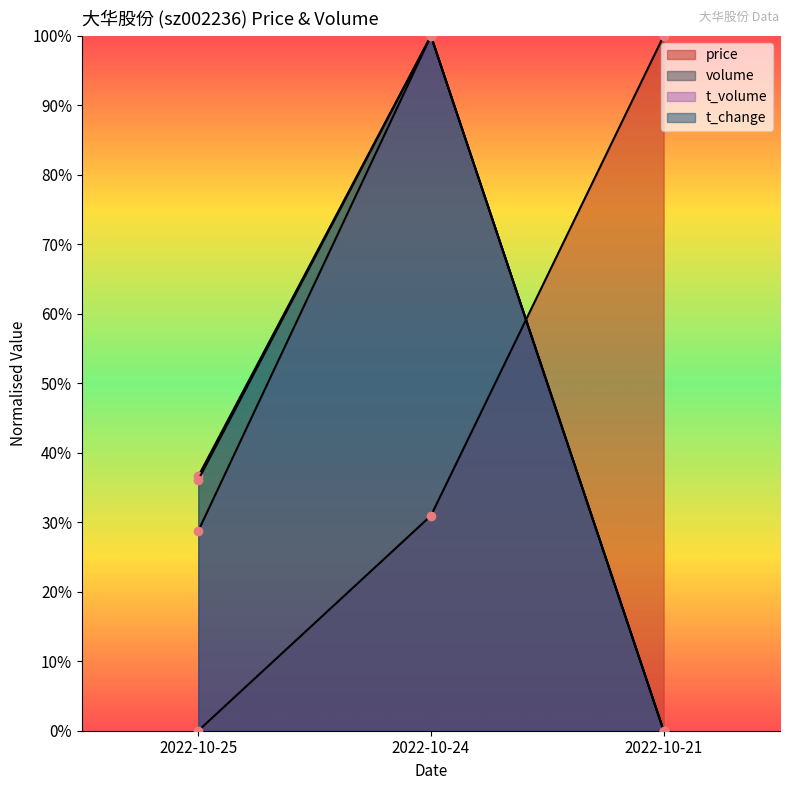

At 2022-10-25, list the series in order from largest to smallest.

volume, t_change, t_volume, price